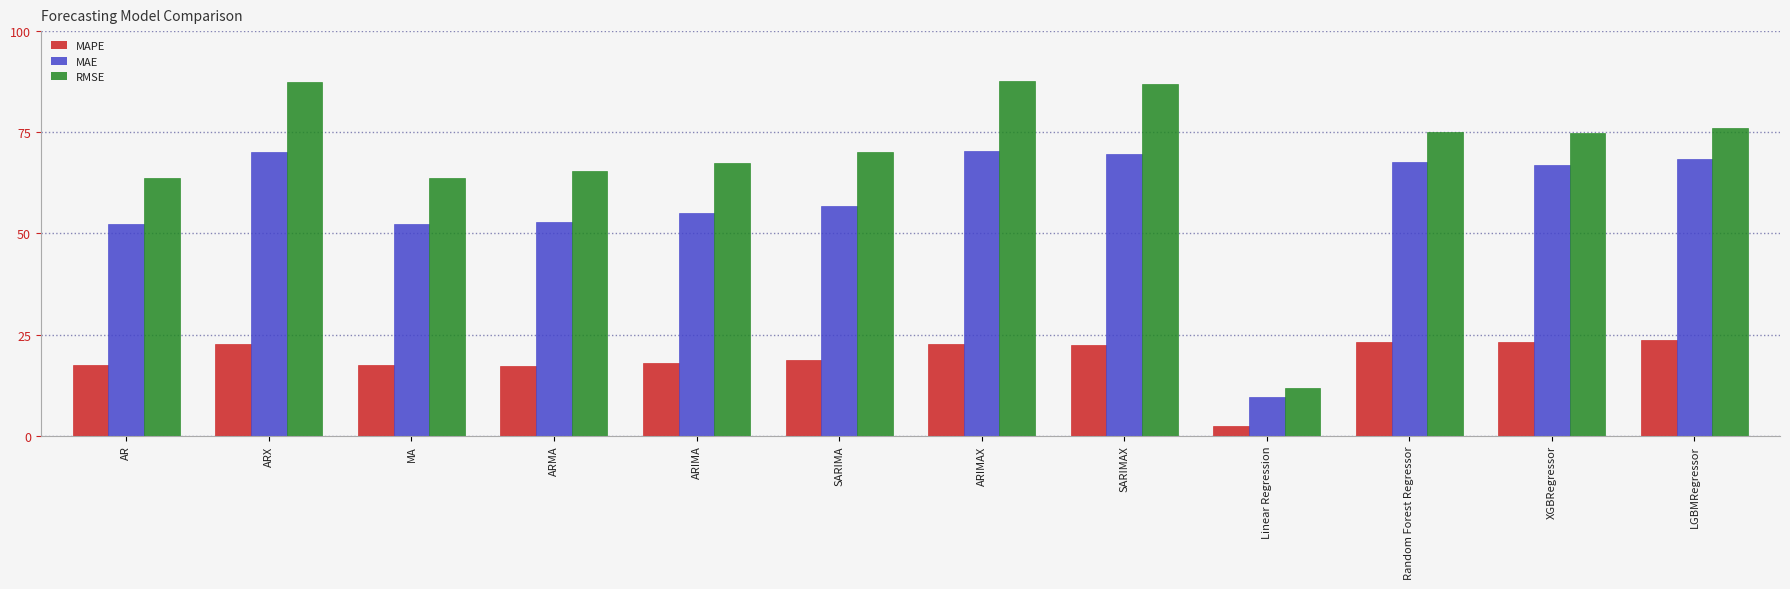

List the series in order of their peak value, highest first.

RMSE, MAE, MAPE